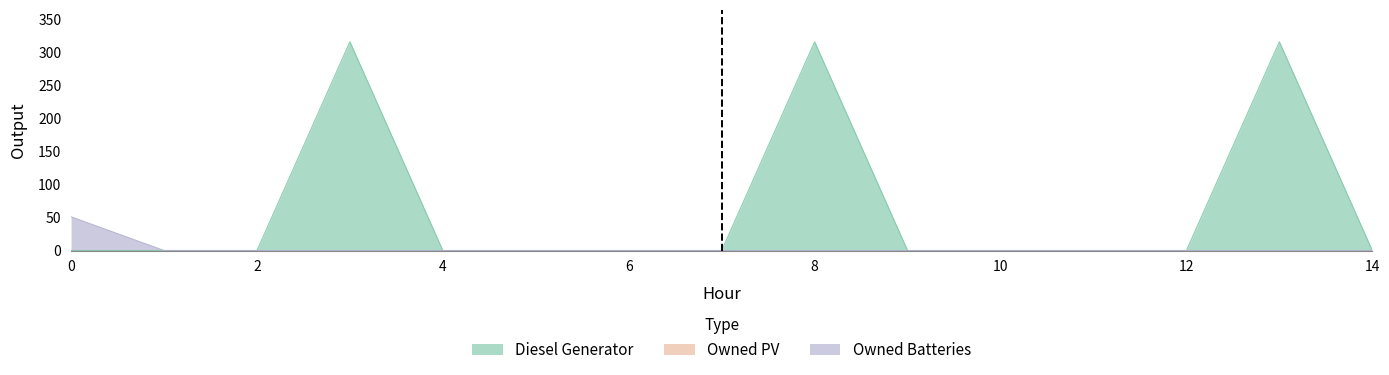

How many data points does each series have?

15